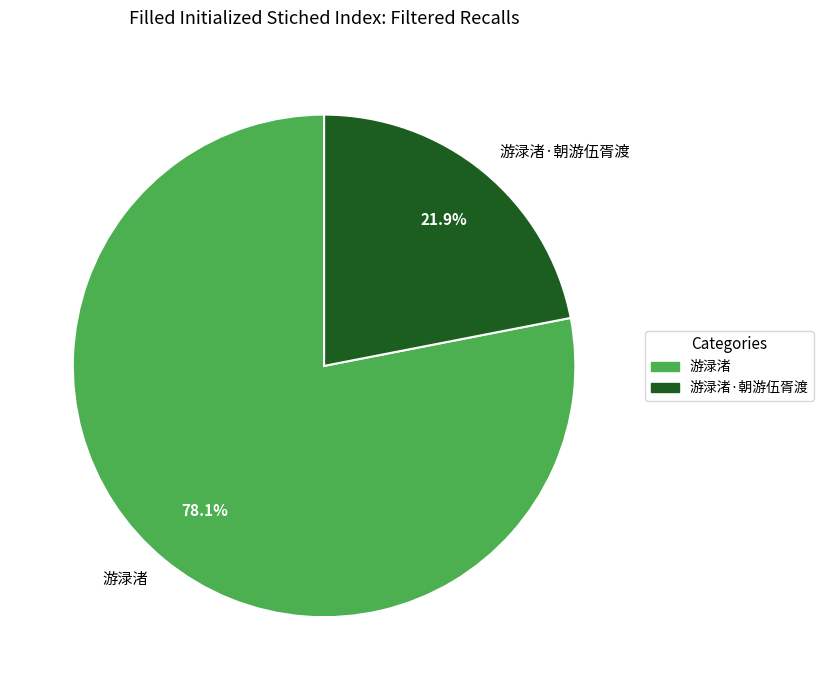

Approximately how many times larger is the value at 游渌渚 compared to 游渌渚·朝游伍胥渡?

3.6